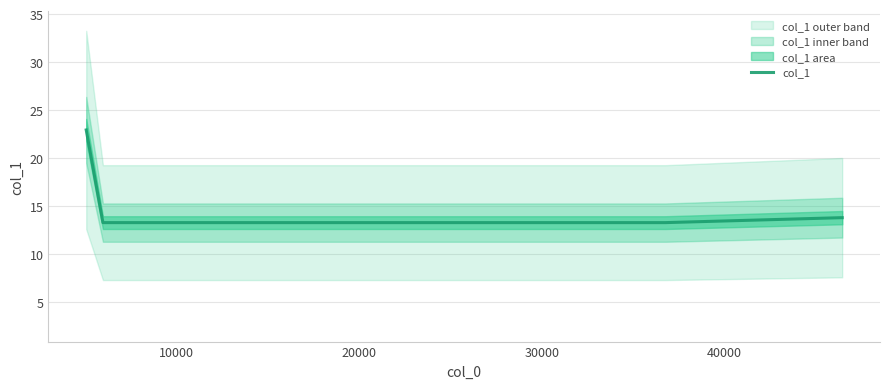

What is the smallest value displayed?

13.3